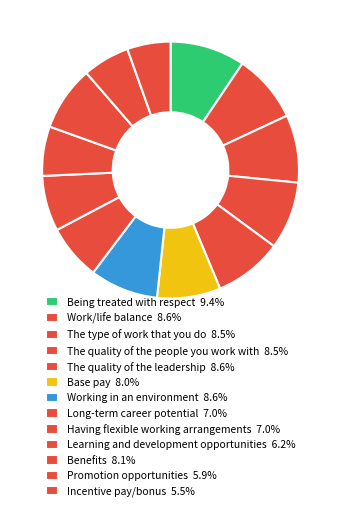

Rank the categories by value from lowest to highest.

Incentive pay/bonus, Promotion opportunities, Learning and development opportunities, Long-term career potential, Having flexible working arrangements, Base pay, Benefits, The type of work that you do, The quality of the people you work with, Work/life balance, The quality of the leadership, Working in an environment, Being treated with respect